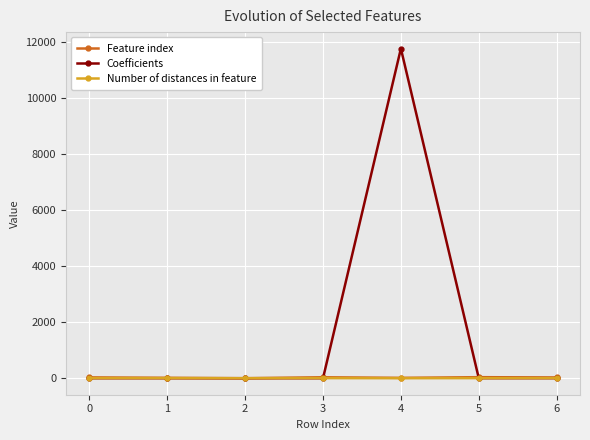

At which category is the sum across all series the highest?

4